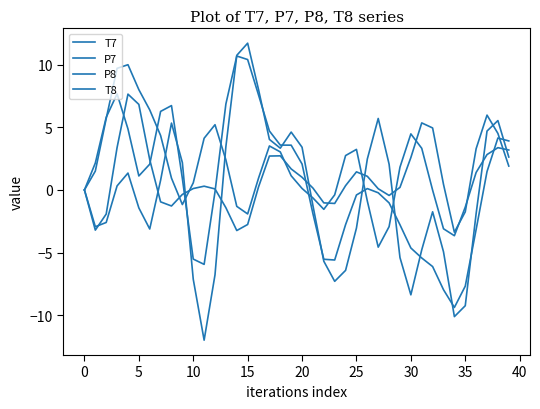

At which category does P7 reach its first local valley?

5